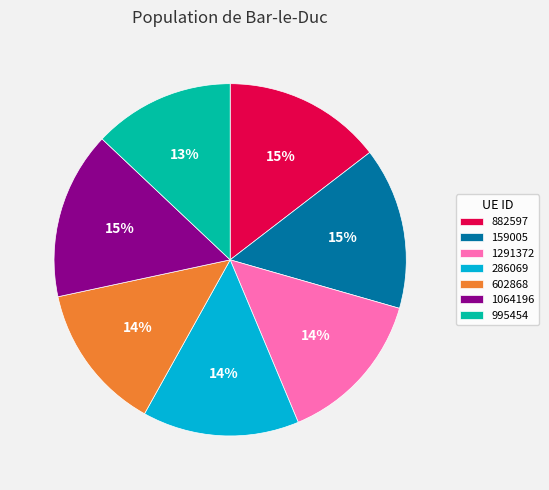

Does 1291372 account for over 50% of the chart?

No